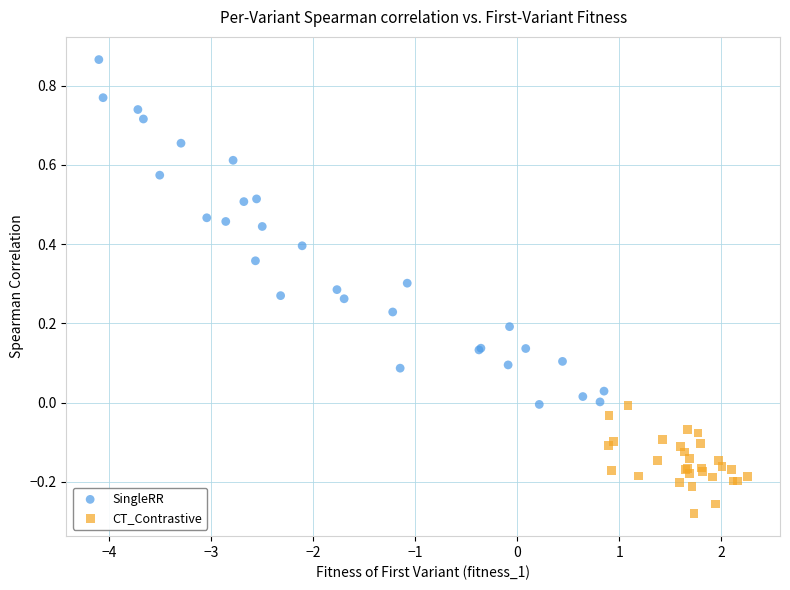

Which series contains the lowest Y value?

CT_Contrastive